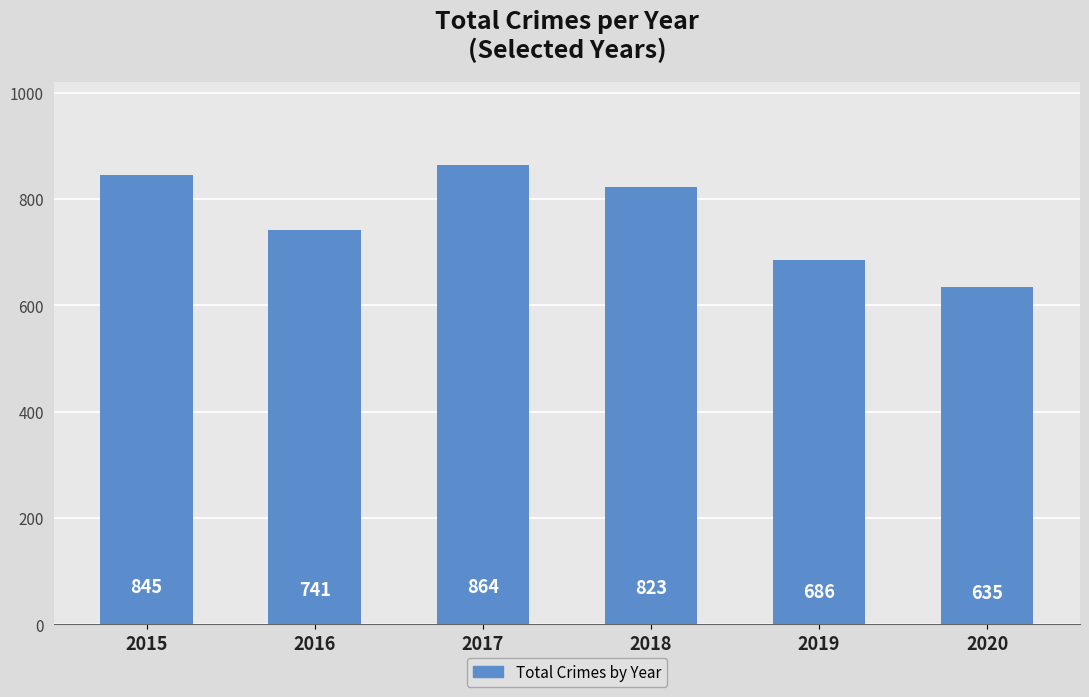

Reading left to right, what are all the values shown in this chart?

845	741	864	823	686	635